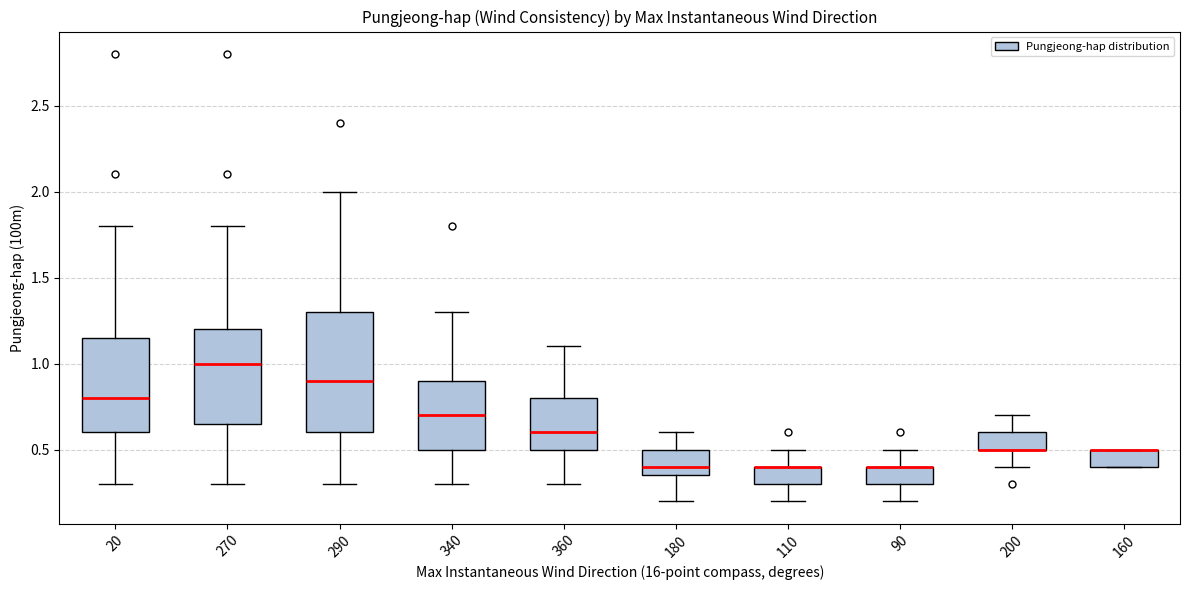

Where is the lower edge of the box at x = 110 on the y-axis? The values are not printed on the chart, so give them approximately, as read against the axis.

0.30